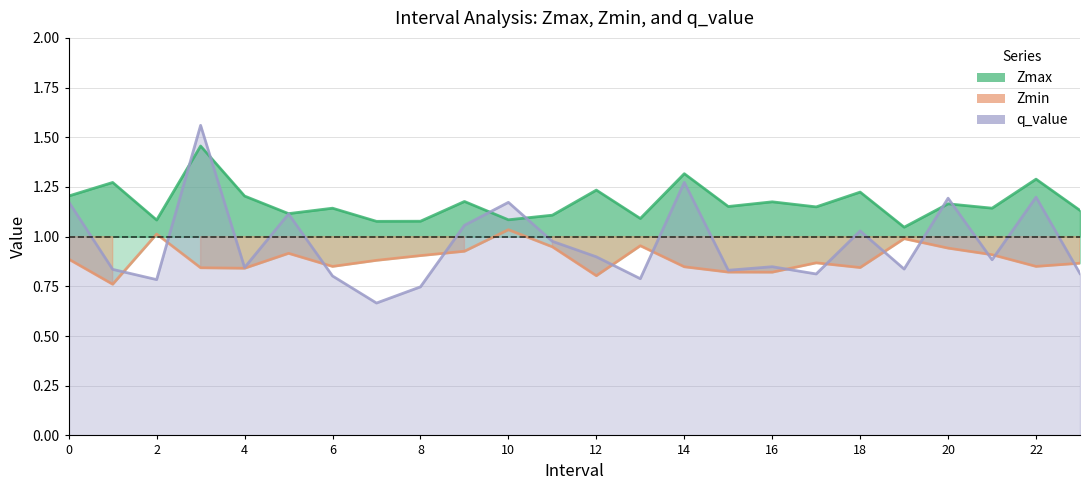

Reading right to left, what are all the values shown in this chart?

Zmax: 1.1	1.3	1.1	1.2	1.0	1.2	1.1	1.2	1.2	1.3	1.1	1.2	1.1	1.1	1.2	1.1	1.1	1.1	1.1	1.2	1.5	1.1	1.3	1.2
Zmin: 0.9	0.9	0.9	0.9	1.0	0.8	0.9	0.8	0.8	0.8	1.0	0.8	0.9	1.0	0.9	0.9	0.9	0.9	0.9	0.8	0.8	1.0	0.8	0.9
q_value: 0.8	1.2	0.9	1.2	0.8	1.0	0.8	0.8	0.8	1.3	0.8	0.9	1.0	1.2	1.1	0.7	0.7	0.8	1.1	0.8	1.6	0.8	0.8	1.2